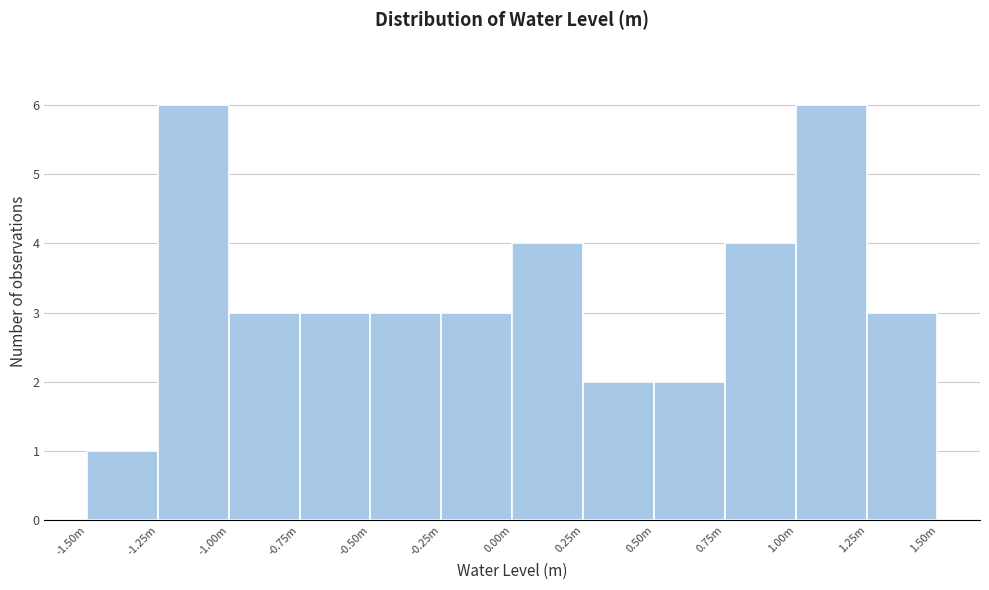

Reading left to right, extract all data points from this chart.

-1.50m=1	-1.25m=6	-1.00m=3	-0.75m=3	-0.50m=3	-0.25m=3	0.00m=4	0.25m=2	0.50m=2	0.75m=4	1.00m=6	1.25m=3